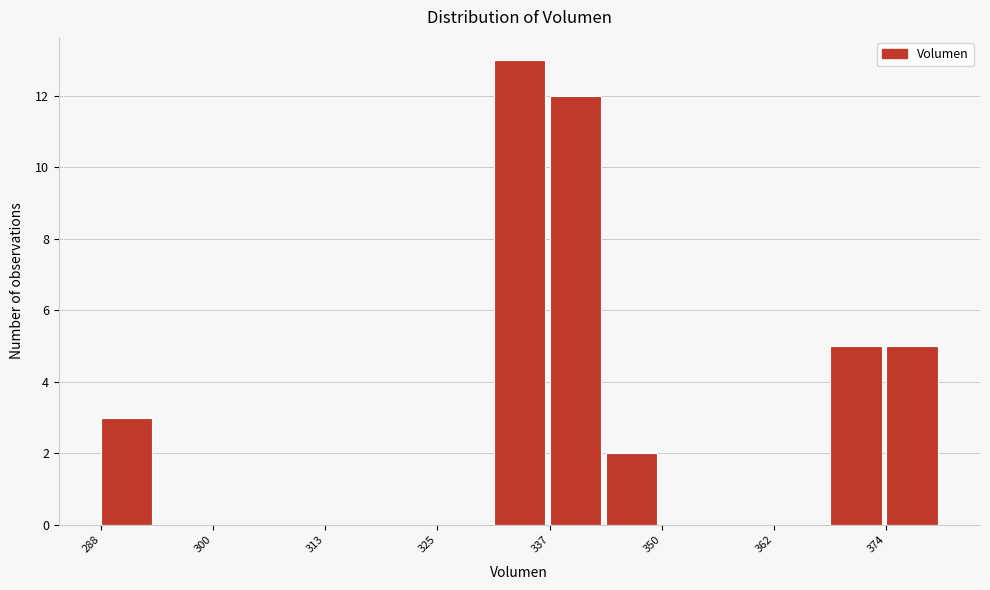

Read against the x-axis, roughly where is the centre of the tallest bar?

334